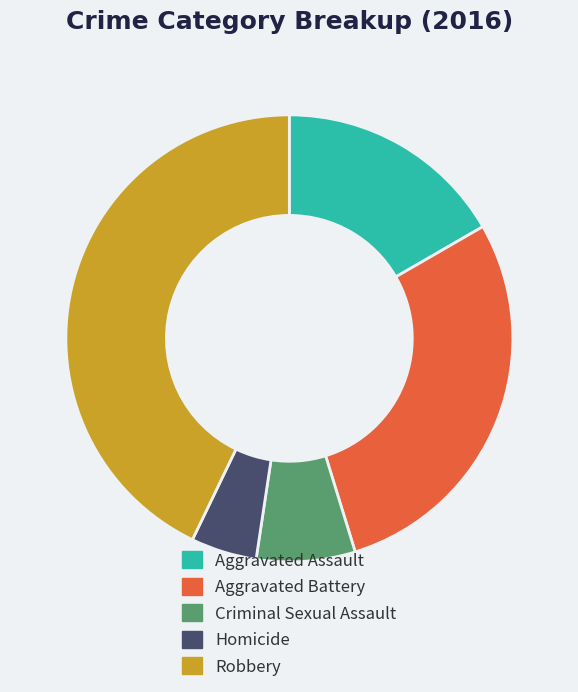

Which category has the smallest portion of the pie?

Homicide